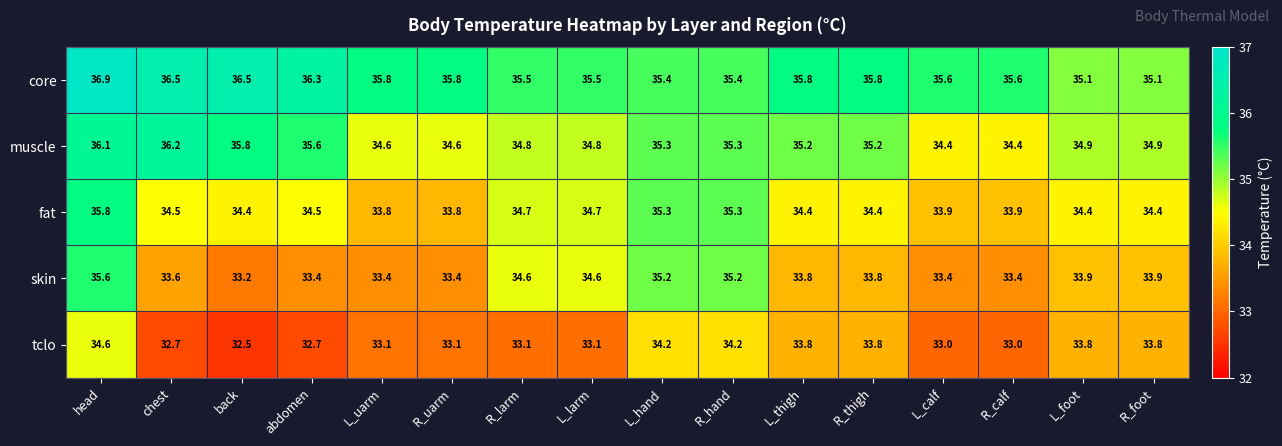

What is the spread (max minus min) of values at L_hand?

1.2